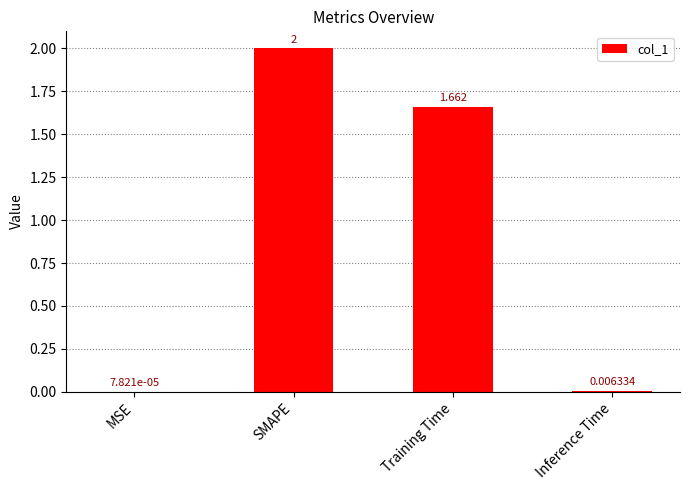

The value at SMAPE is 3.2. True or false?

False